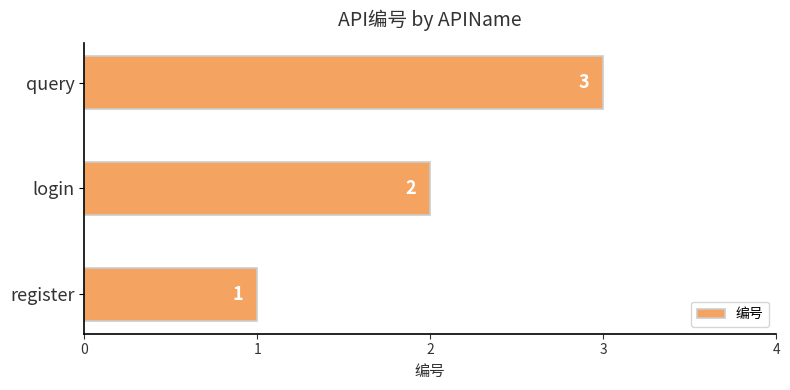

Count the values in the range 1 to 3.

3